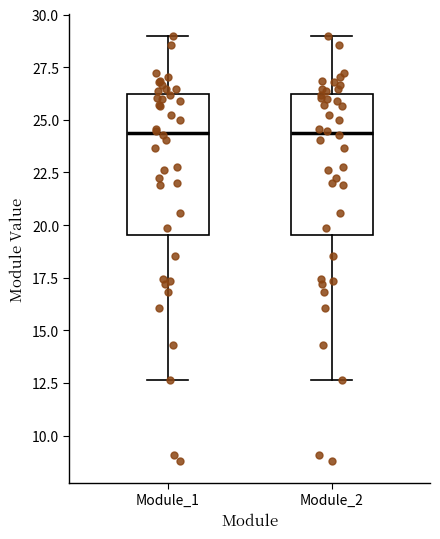

Reading left to right, transcribe this box plot: for each box, give where its median line is, the range the box spans, and where its two whiskers end, as read against the y-axis. The values are not printed on the chart, so give them approximately, as read against the axis.

Module_1: median 24.5, box 19.5 to 26.0, whiskers 12.5 to 29.0
Module_2: median 24.5, box 19.5 to 26.0, whiskers 12.5 to 29.0